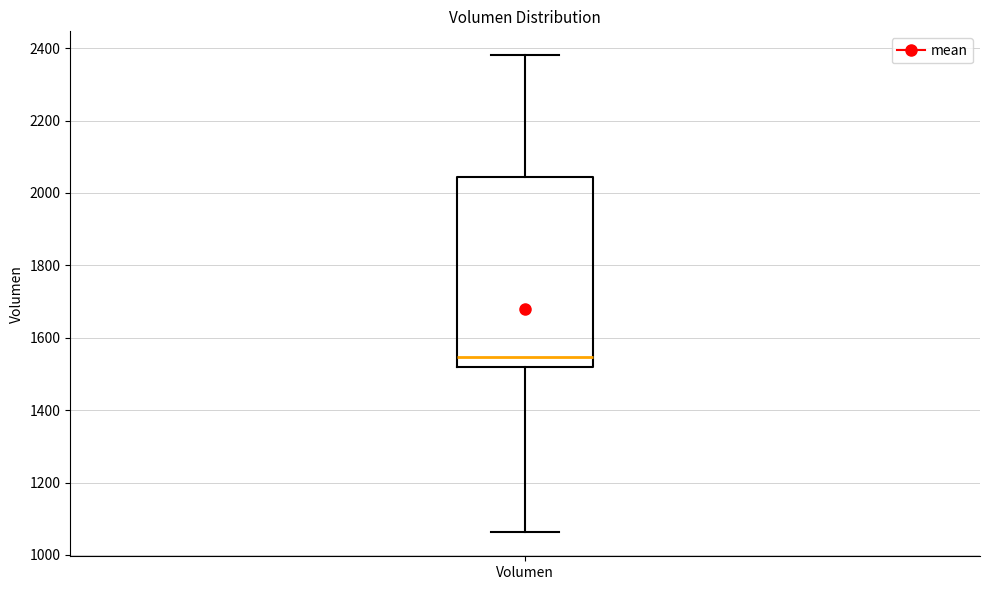

Transcribe this box plot: give where the median line is, the range the box spans, and where the two whiskers end, as read against the y-axis. The values are not printed on the chart, so give them approximately, as read against the axis.

median 1540, box 1520 to 2040, whiskers 1060 to 2380